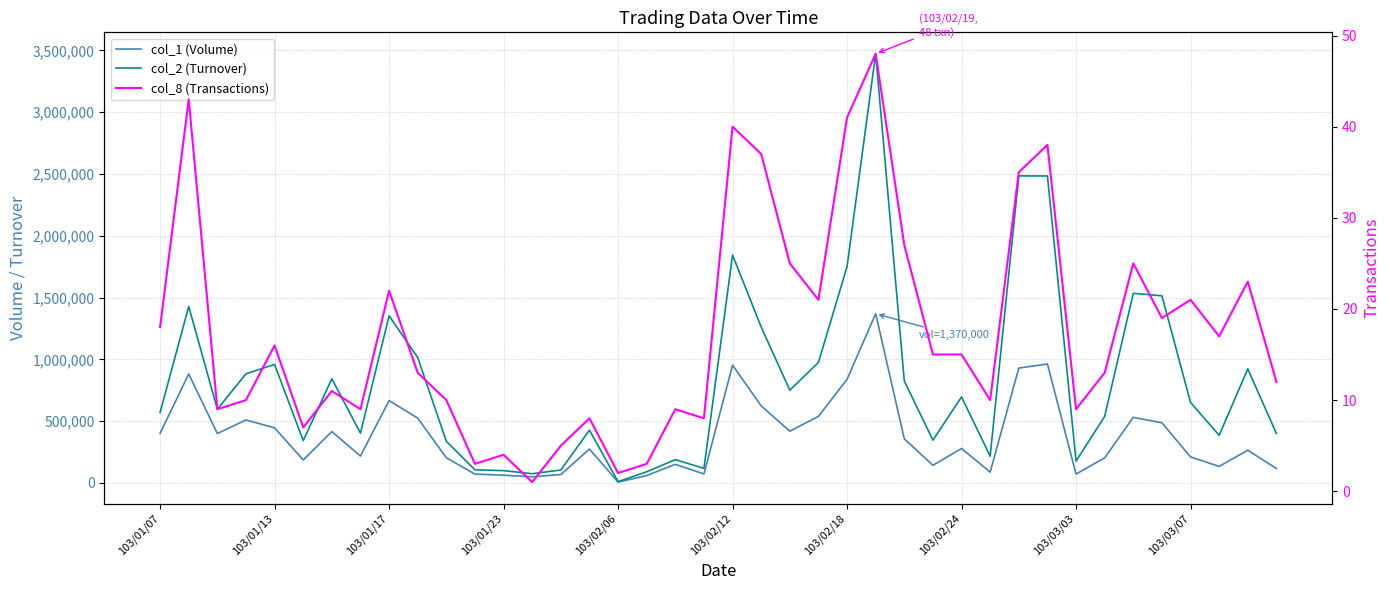

What is the value of the col_1 (Volume) point at the 35th from the left?

531000